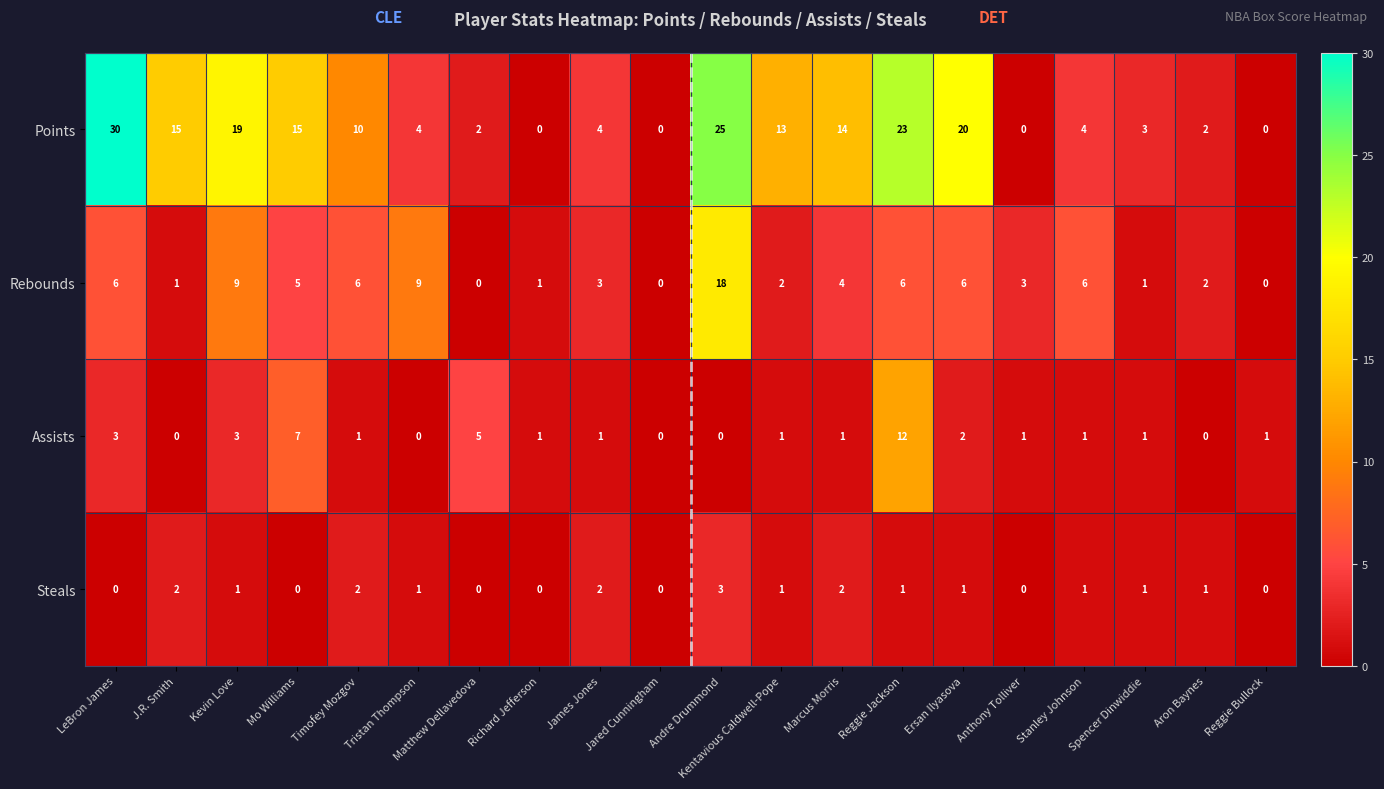

Which series has the widest spread of values?

Points